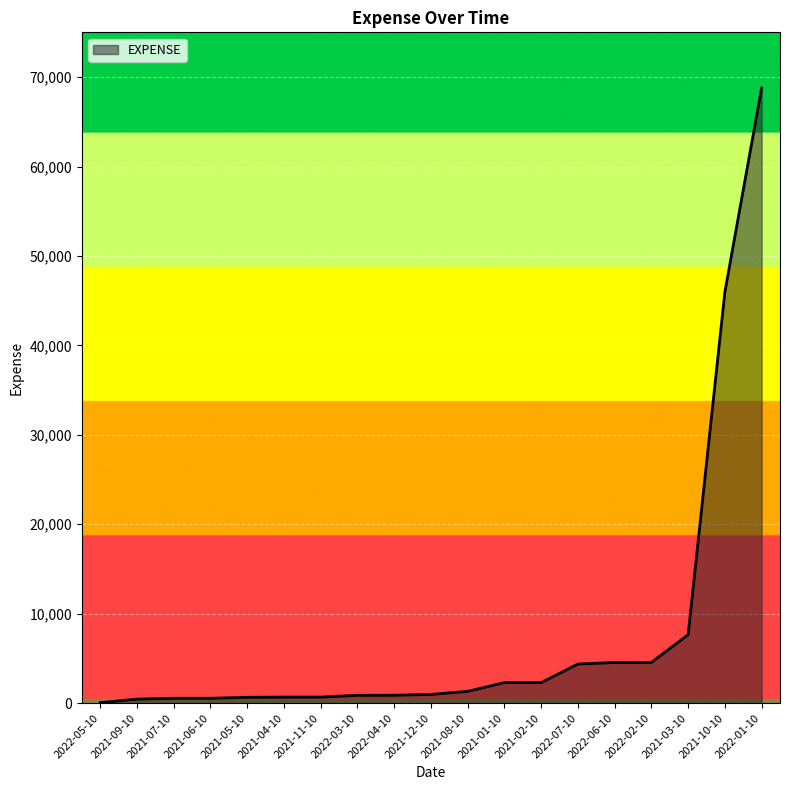

What is the change in value from 2022-06-10 to 2021-10-10?

+41442